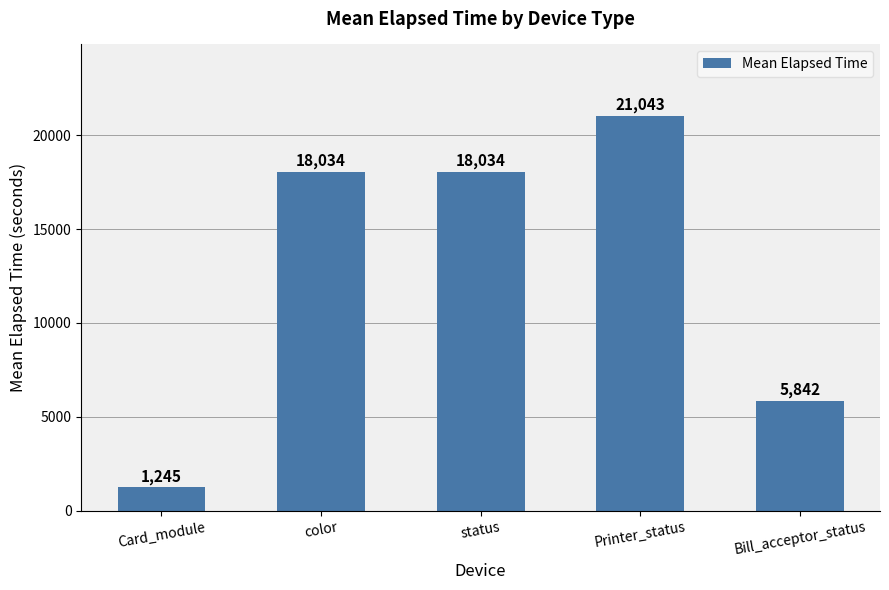

What is the difference between the maximum and minimum values?

19798